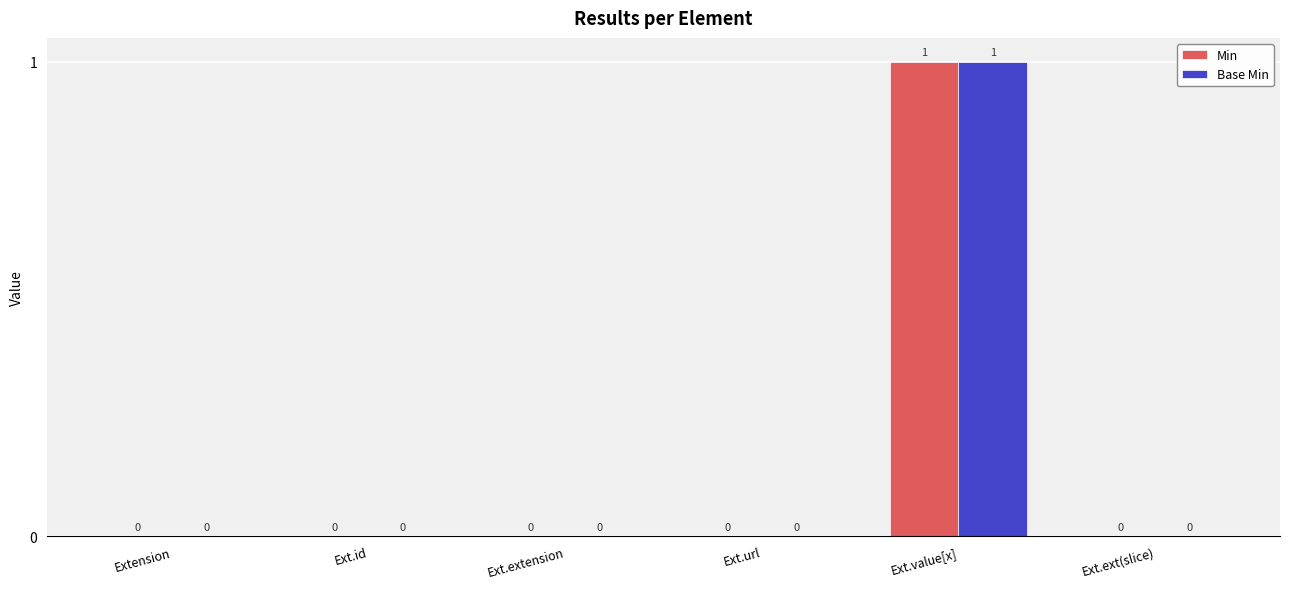

How many Base Min values are between 0 and 1?

6